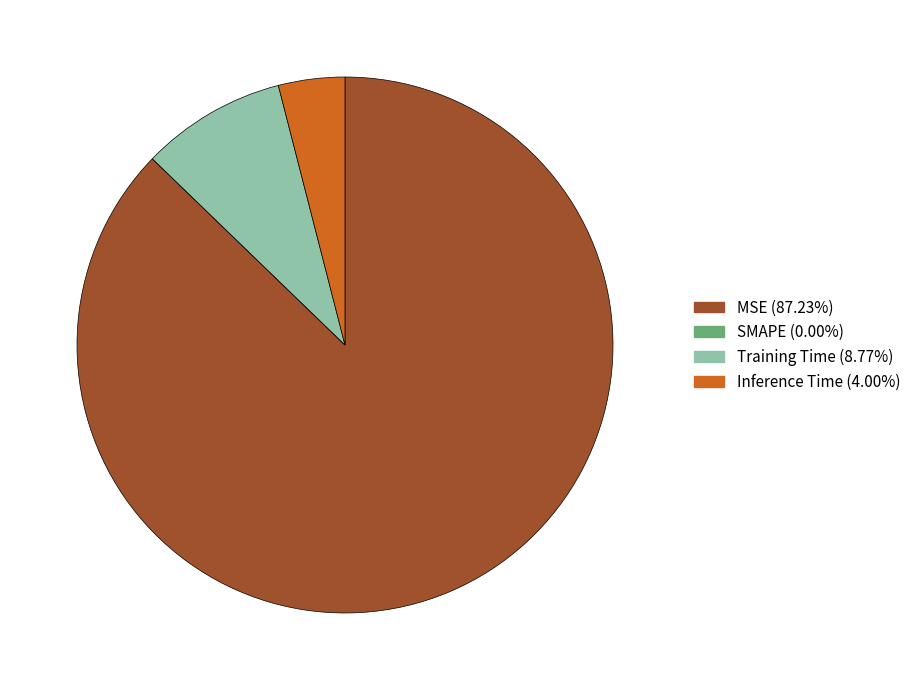

Does any single category account for the majority?

Yes